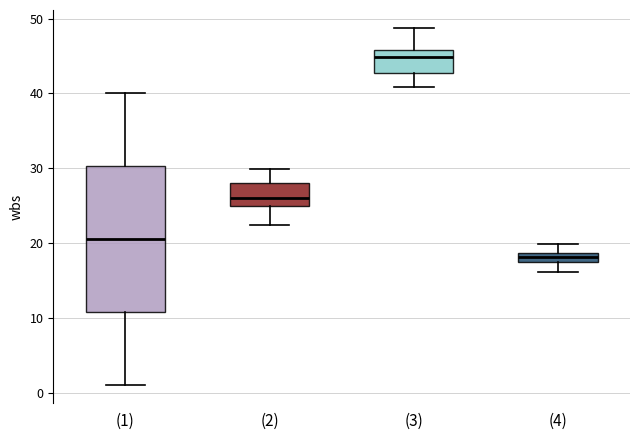

Comparing the boxes themselves (not the whiskers), which one is the tallest?

(1)